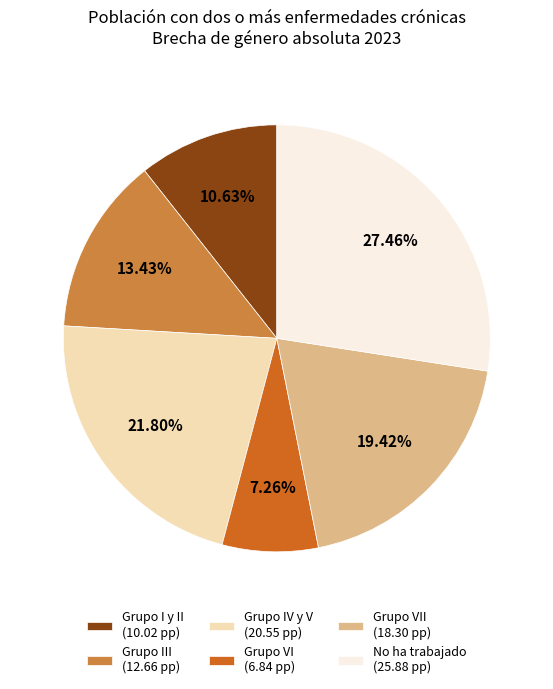

What is the ratio of the value at Grupo VI (6.84 pp) to the value at Grupo III (12.66 pp)?

0.5